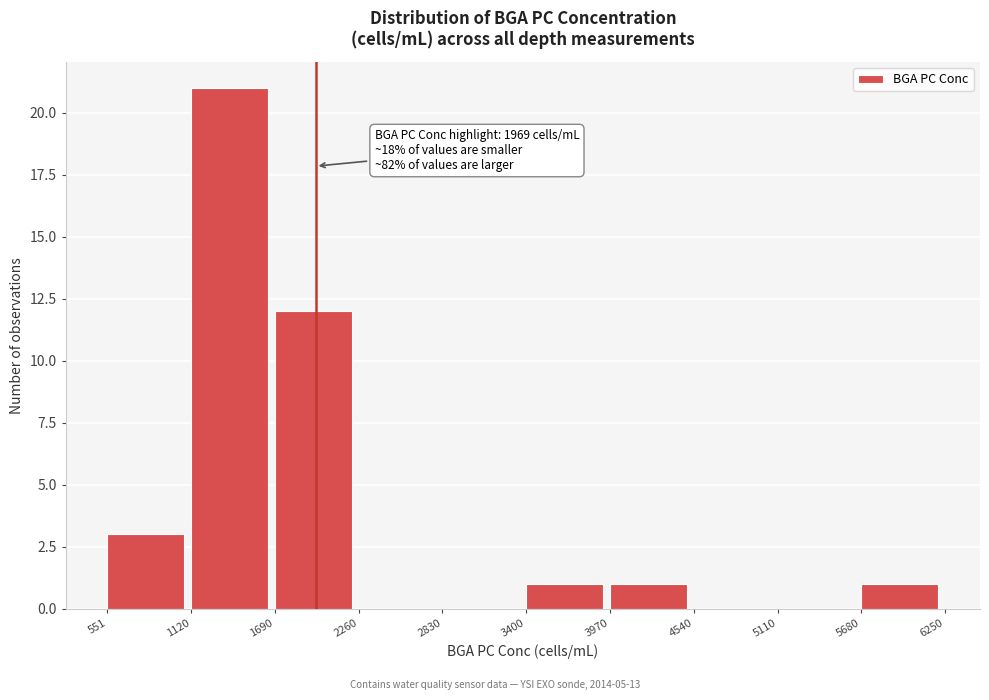

Which range on the x-axis has the tallest bar?

1120 to 1690